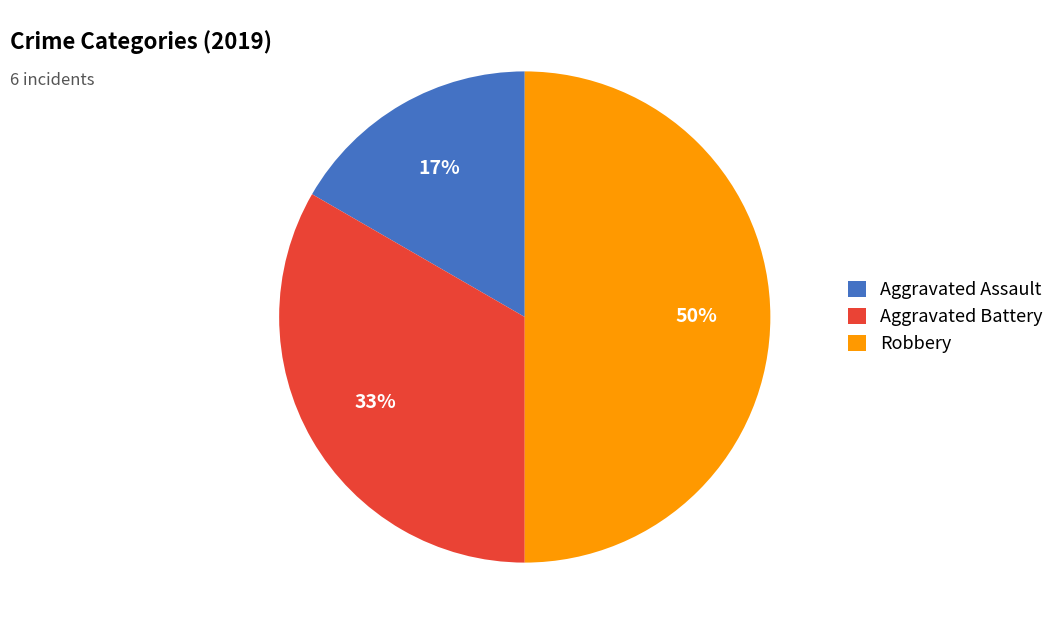

The Aggravated Battery slice represents 33% of the pie. True or false?

True